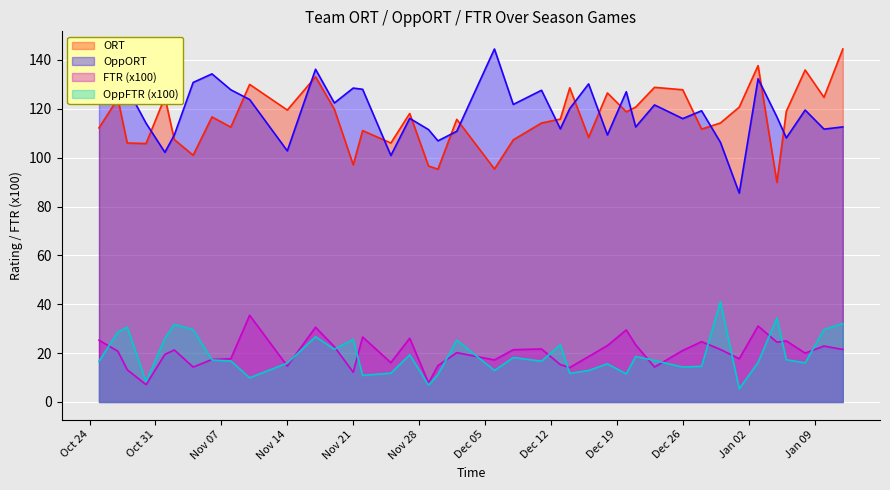

At which label does OppFTR first exceed 17?

2023-10-27